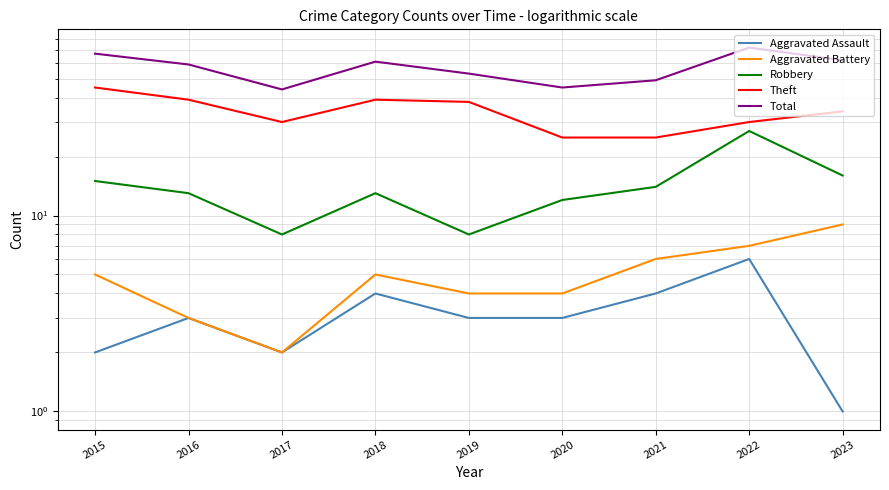

True or false: Total and Aggravated Battery intersect in this chart.

False